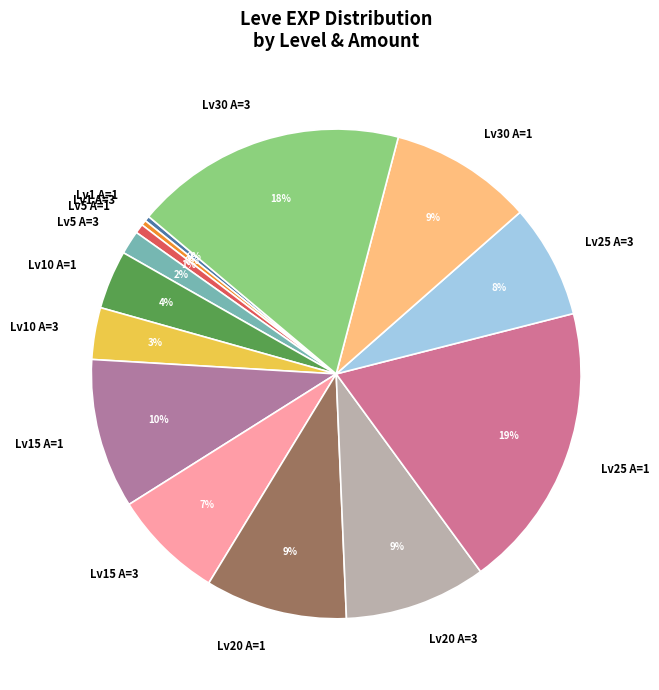

Which slice is the largest?

Lv25 A=1